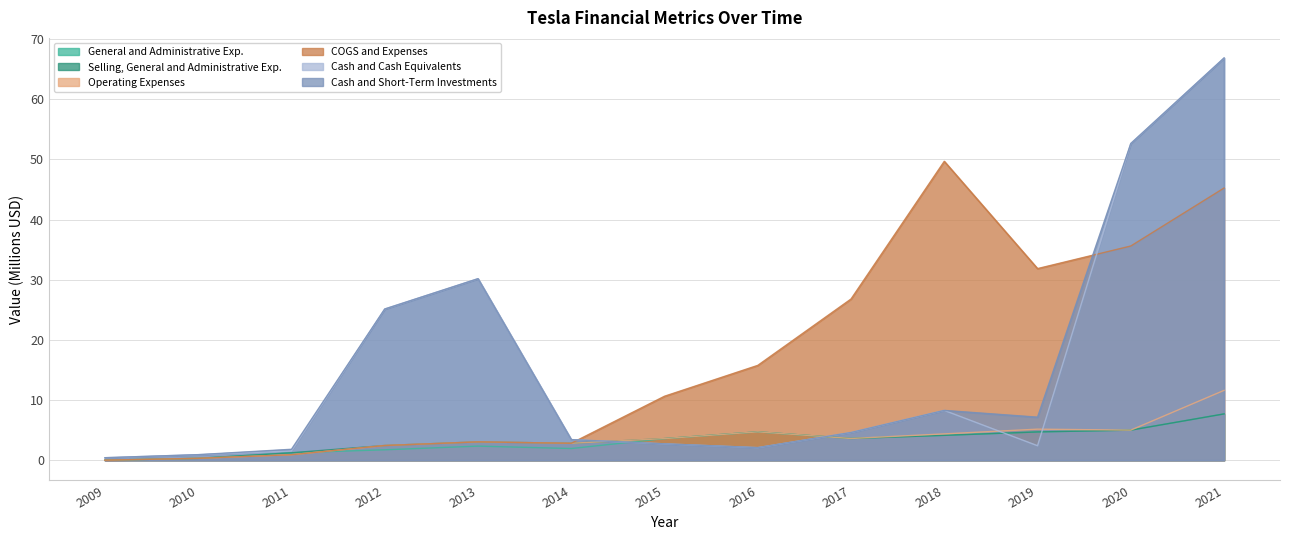

Count the number of categories in the chart.

13